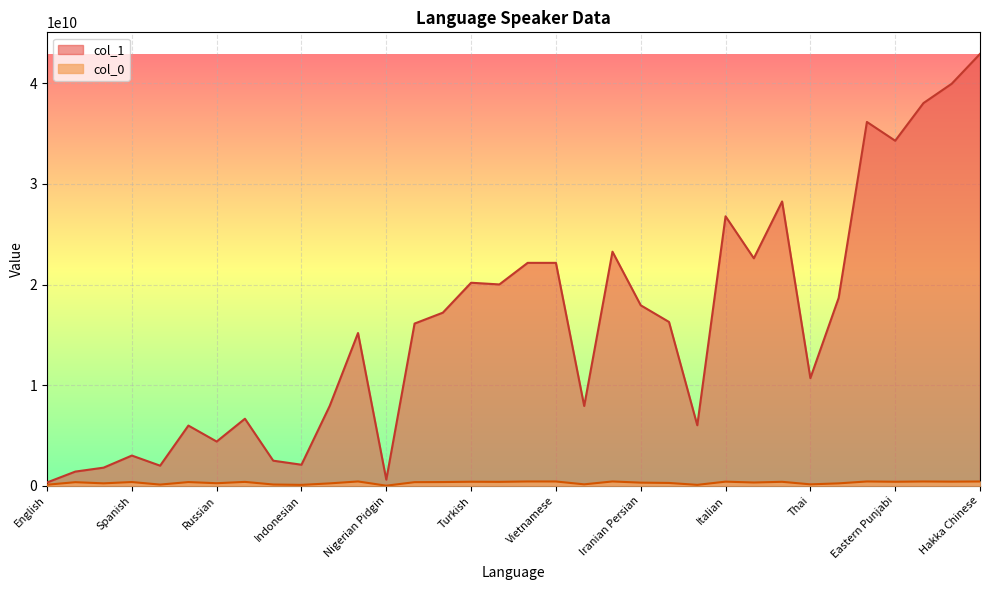

Is it true that col_1 equals 42922146324.3 at Hakka Chinese?

True